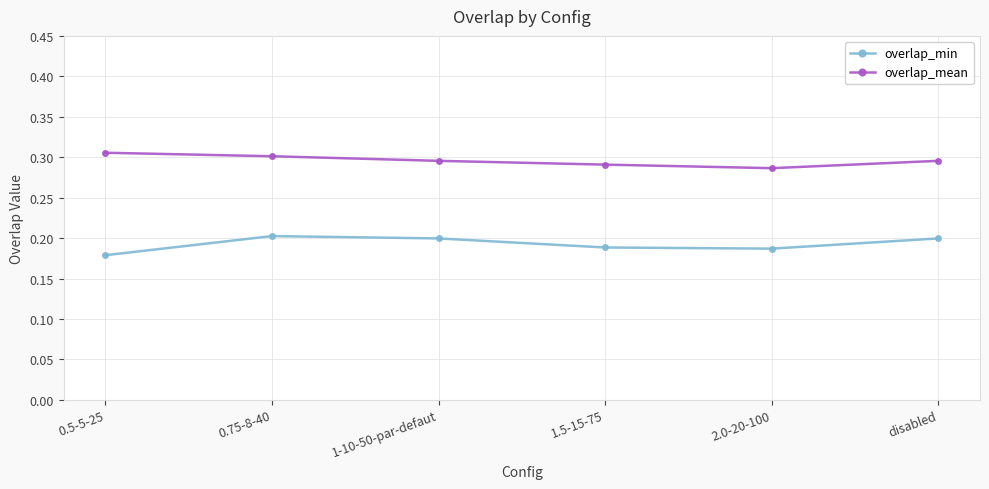

True or false: overlap_min has a value of 0.2 at 0.5-5-25.

True